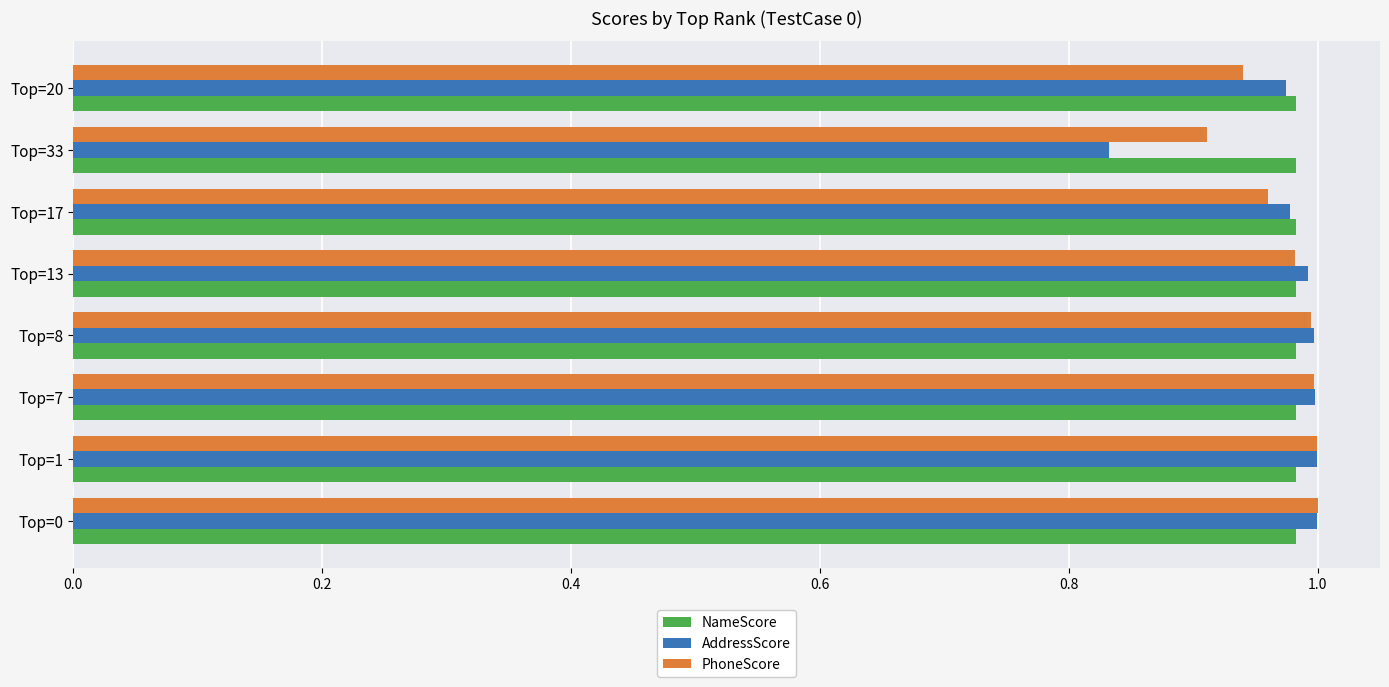

What is the sum of the AddressScore values at Top=33 and Top=7?

1.8